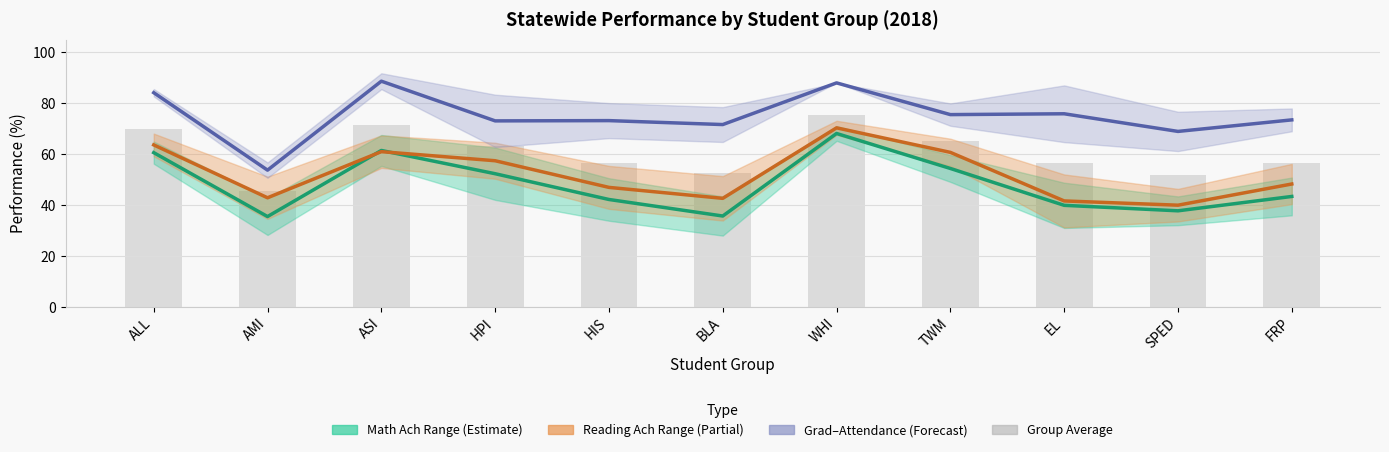

Rank the series by their maximum value, from lowest to highest.

Math Ach (centre), Reading Ach (centre), Group Average, Grad/Att (centre)